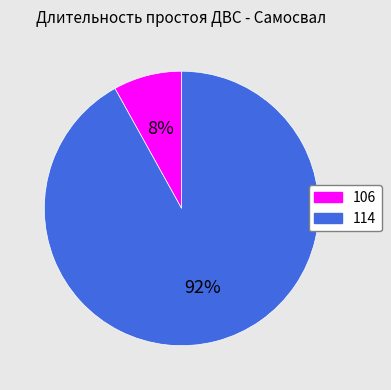

Rank the categories by value from lowest to highest.

106, 114